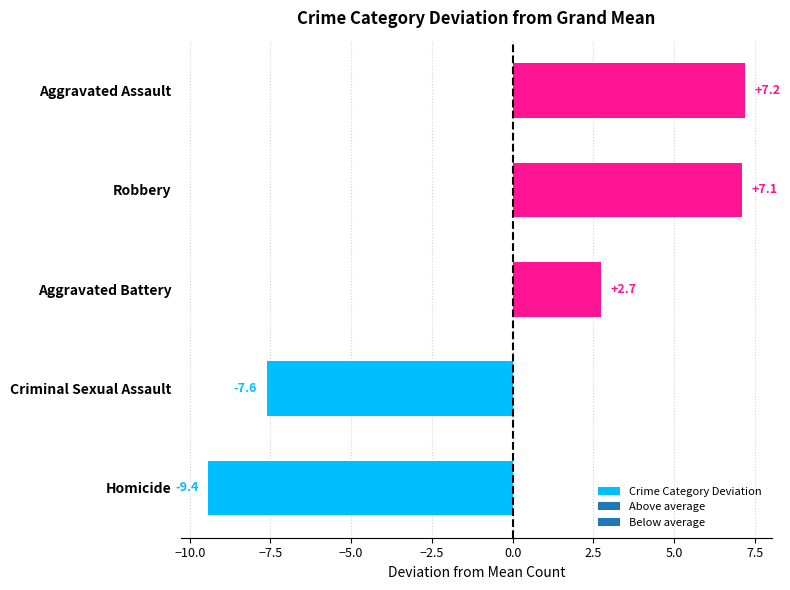

Rank the categories by value from lowest to highest.

Homicide, Criminal Sexual Assault, Aggravated Battery, Robbery, Aggravated Assault